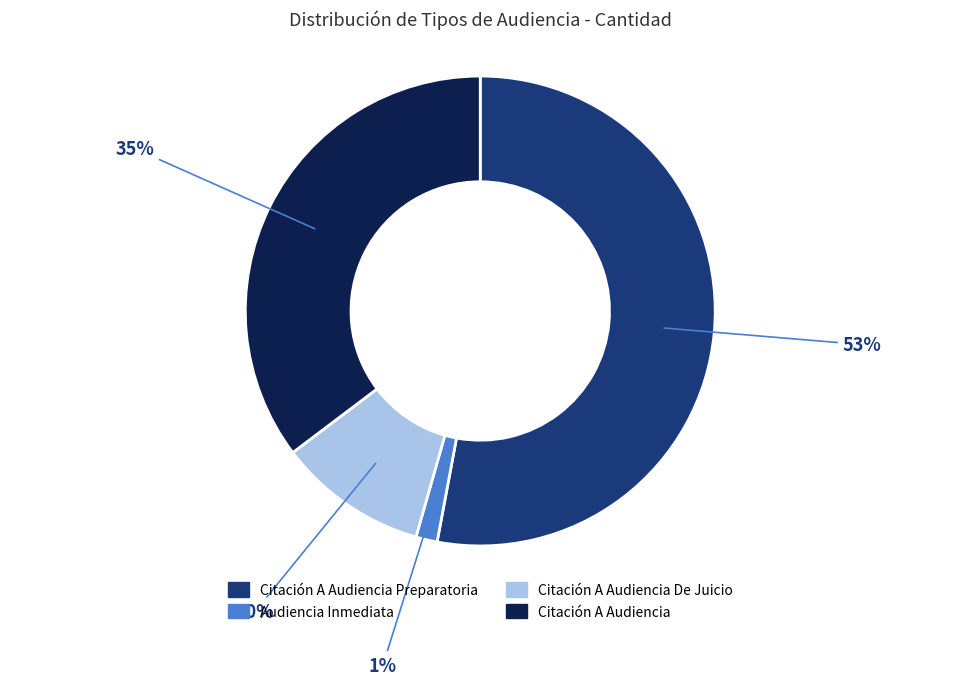

Does any single category account for the majority?

Yes